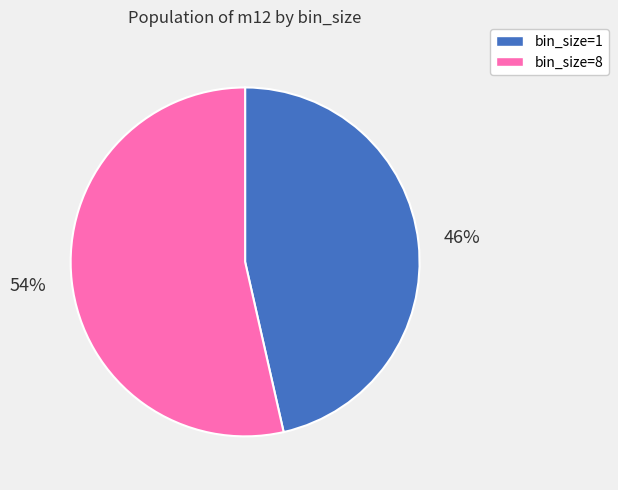

To the nearest percent, what is the average slice percentage?

50%